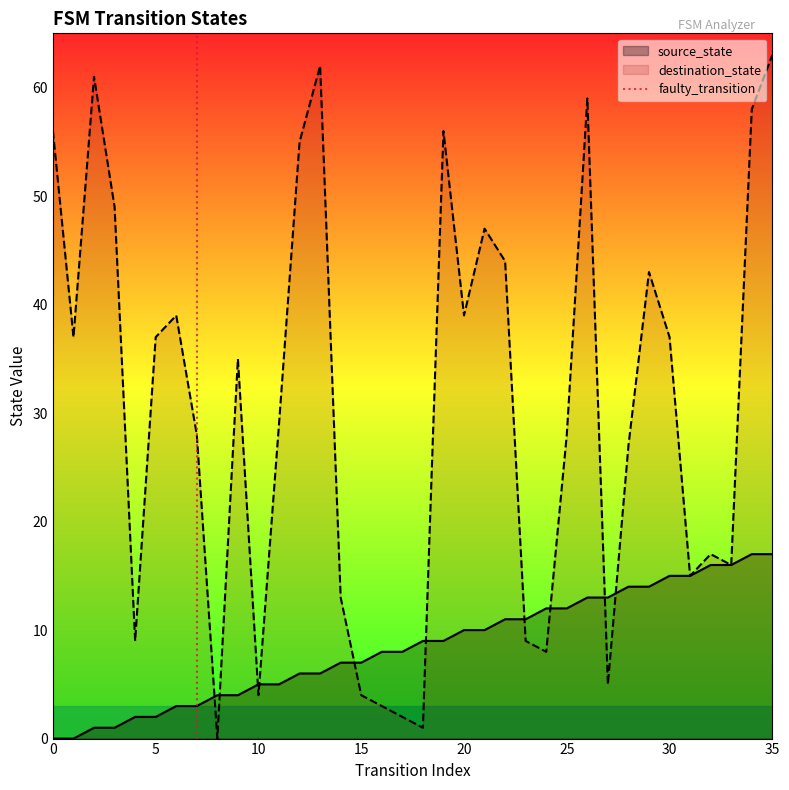

What is the highest value of the destination_state series?

63